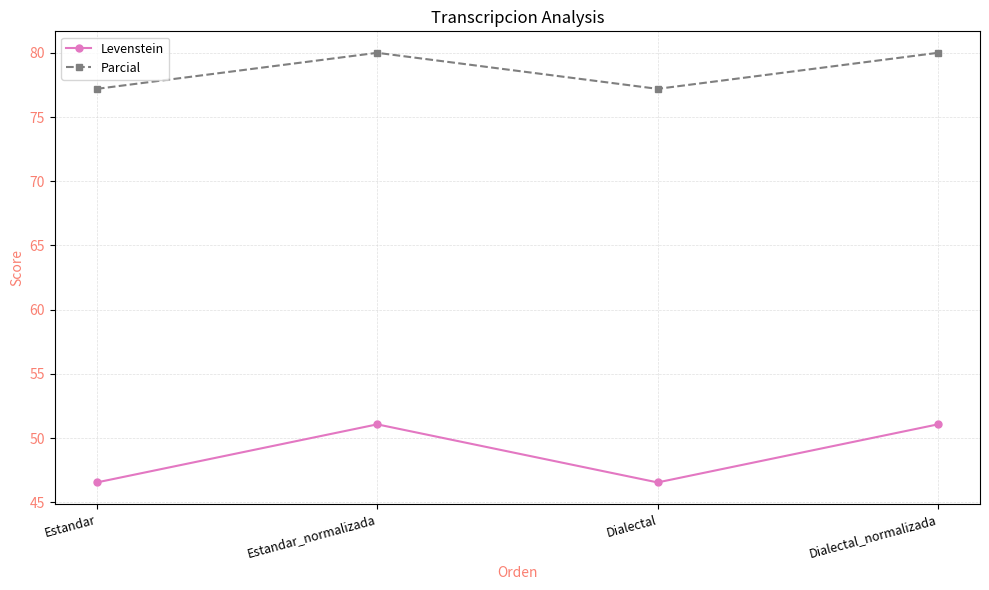

True or false: Levenstein and Parcial intersect in this chart.

False